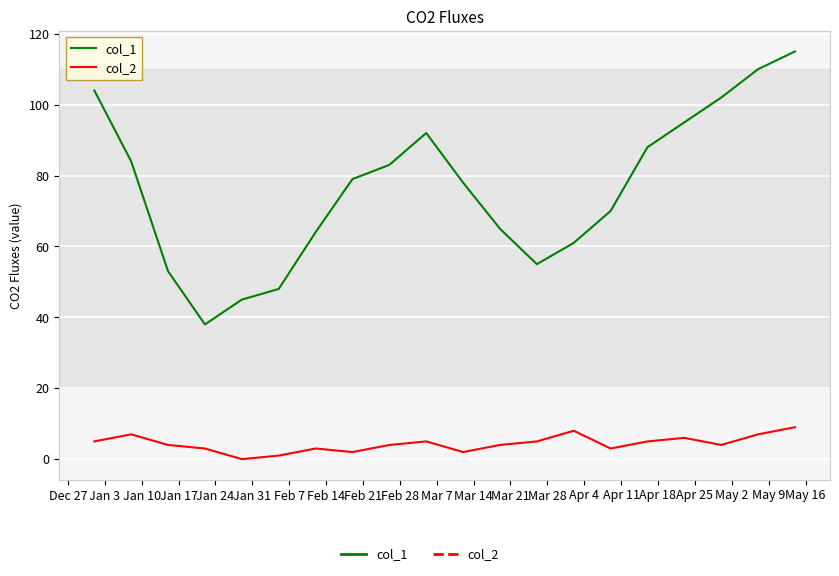

Reading left to right, what are all the values shown in this chart?

col_1: 104	84	53	38	45	48	64	79	83	92	78	65	55	61	70	88	95	102	110	115
col_2: 5	7	4	3	0	1	3	2	4	5	2	4	5	8	3	5	6	4	7	9